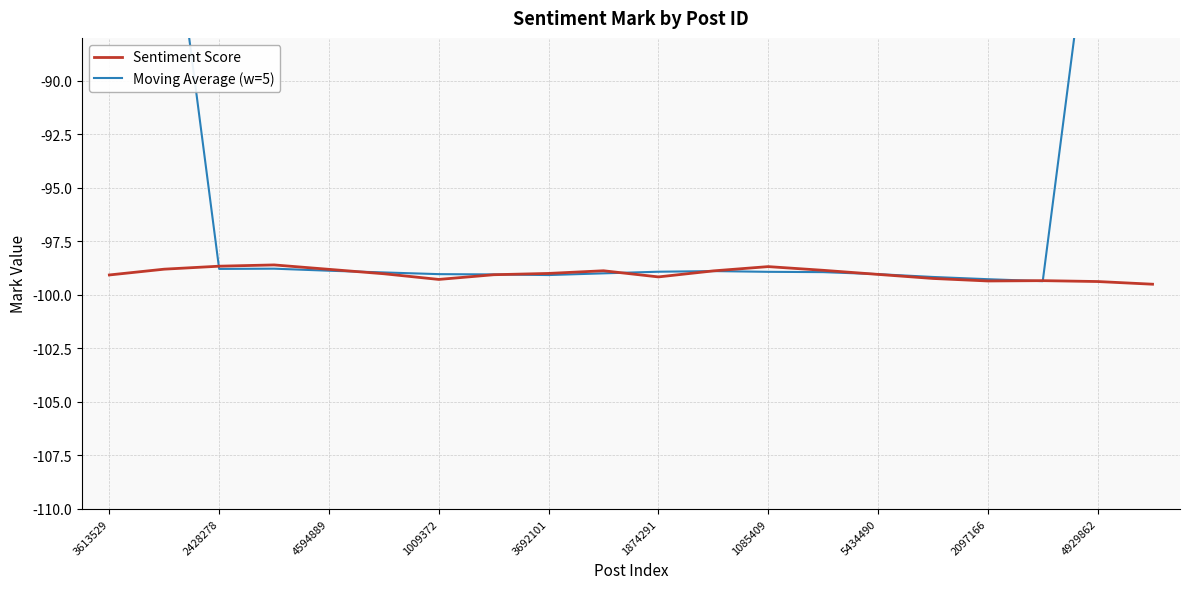

What is the average value of the Moving Average (w=5) series?

-93.1